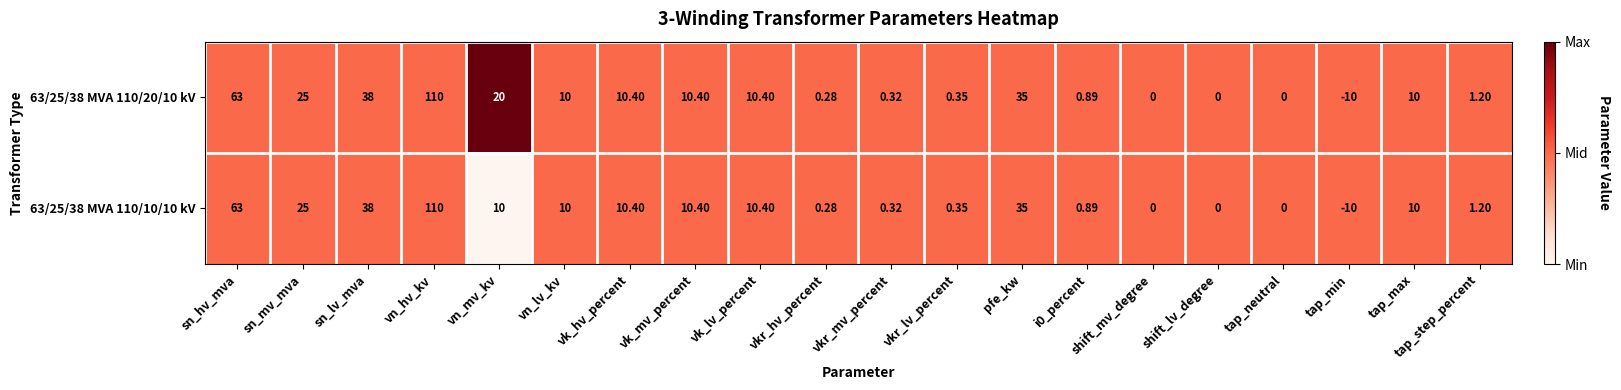

Where is 63/25/38 MVA 110/10/10 kV nearest to the value 50?

sn_lv_mva